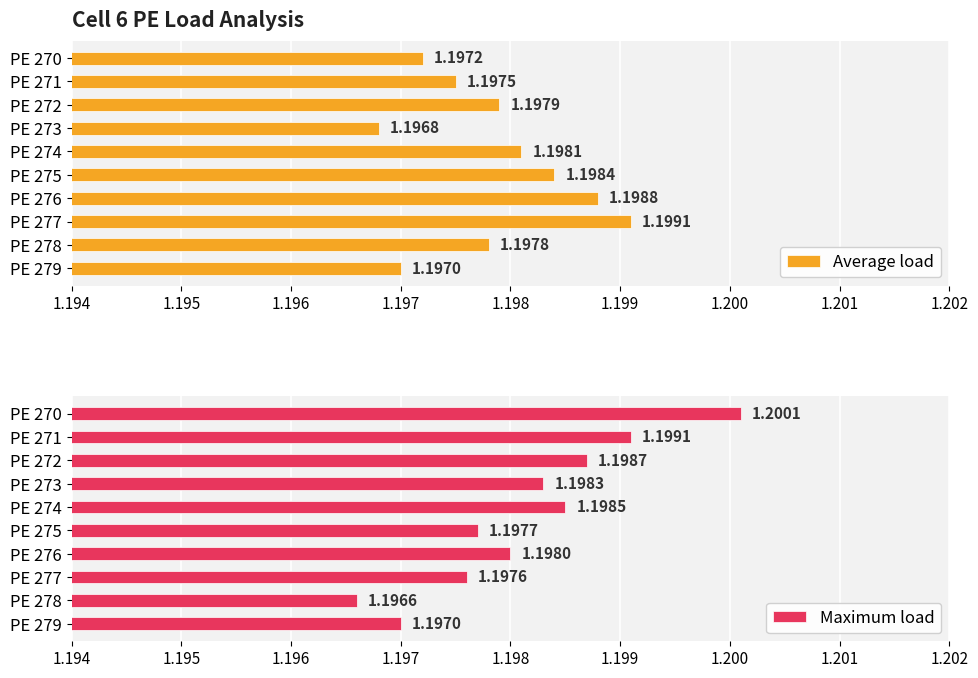

List the series in order of their overall mean, lowest first.

Average load, Maximum load